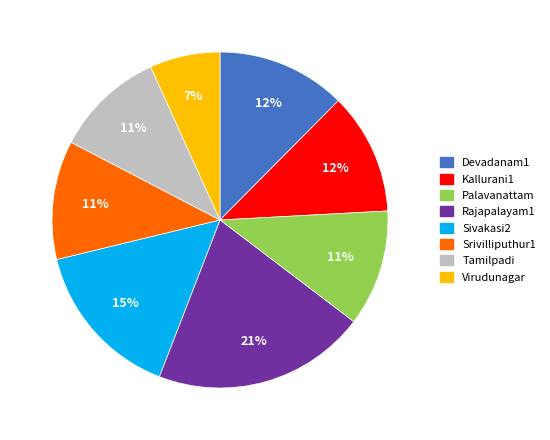

The Kallurani1 slice represents 12% of the pie. True or false?

True